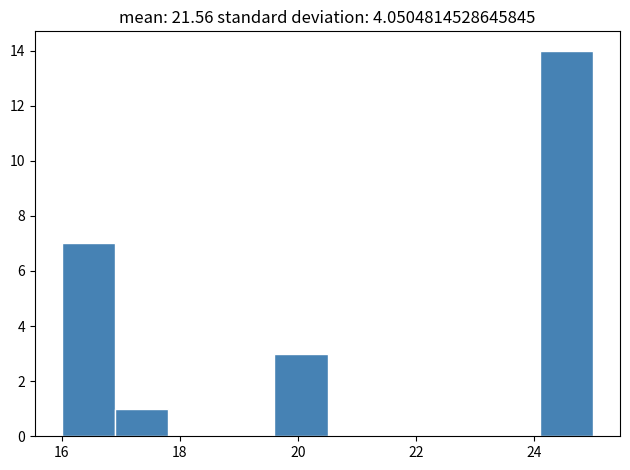

Which range on the x-axis has the tallest bar?

24.1 to 25.0